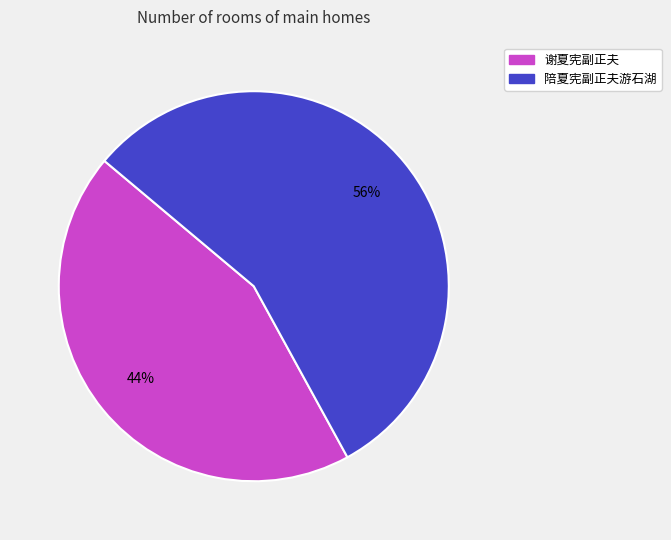

Does 谢夏宪副正夫 account for over 50% of the chart?

No